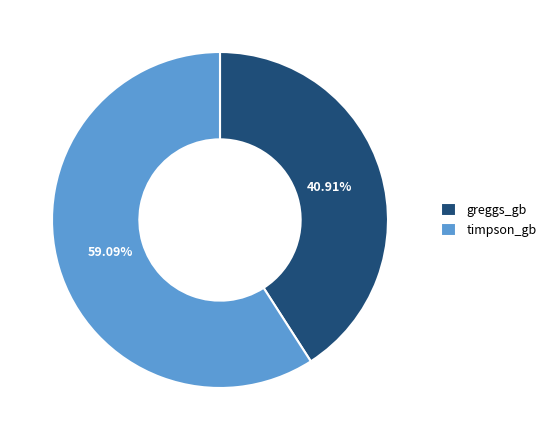

What is the smallest slice in the pie chart?

greggs_gb